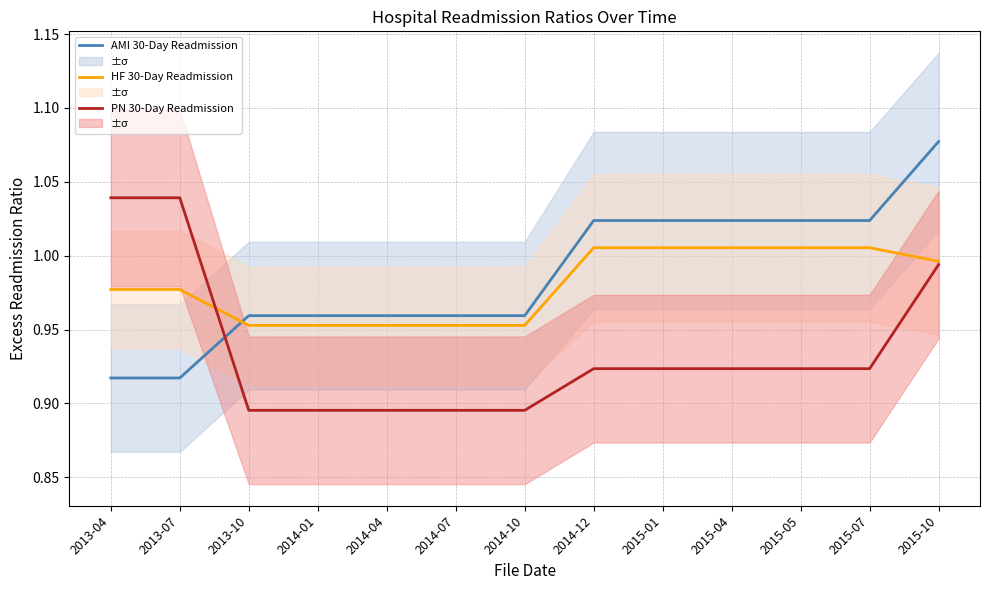

Which series has the largest range (max minus min)?

AMI 30-Day Readmission